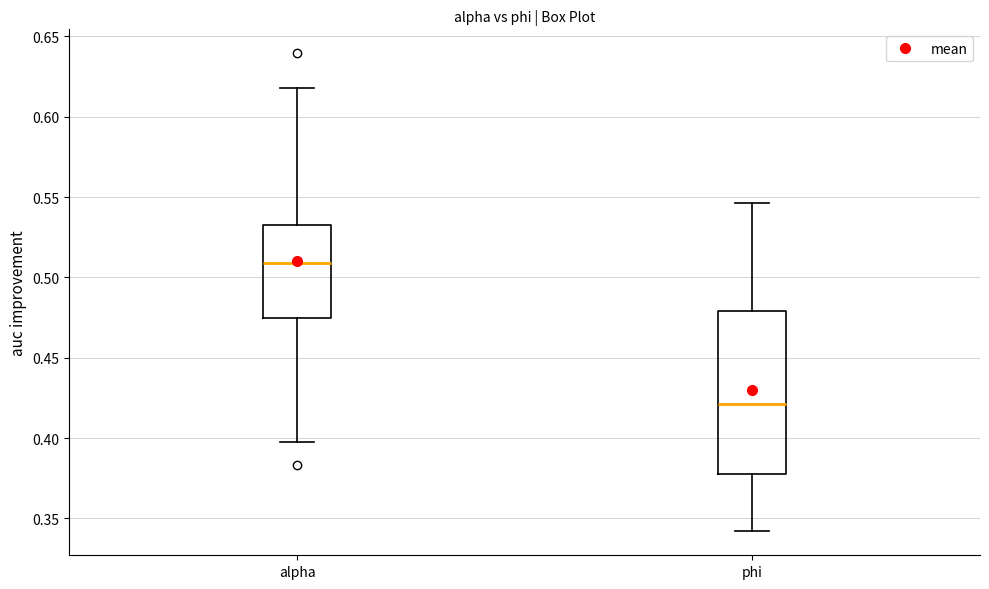

Which box is the tallest, from its lower edge to its upper edge?

phi